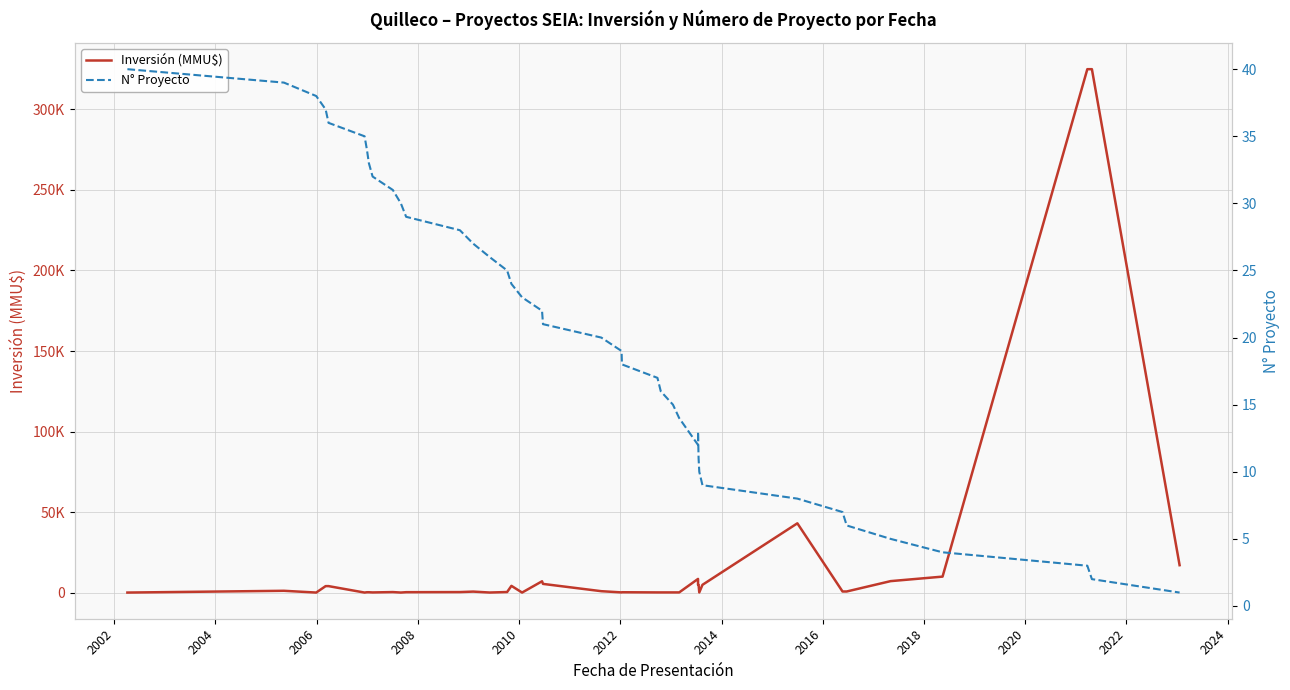

How many data points in N° Proyecto are above 21?

19